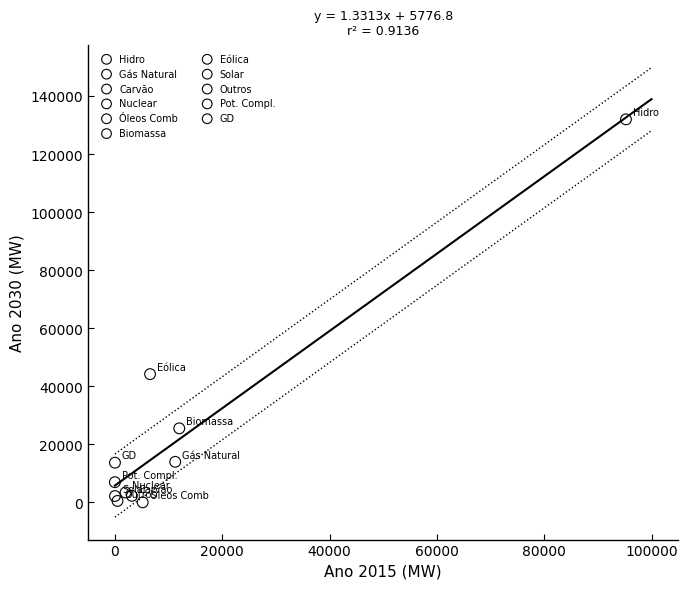

What are all the series names shown in the legend?

Hidro, Gás Natural, Carvão, Nuclear, Óleos Comb, Biomassa, Eólica, Solar, Outros, Pot. Compl., GD